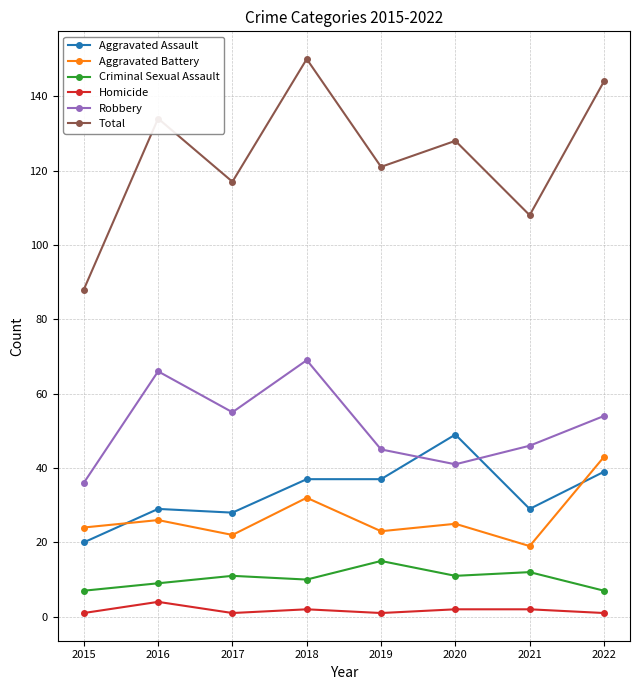

Rank the series by their maximum value, from highest to lowest.

Total, Robbery, Aggravated Assault, Aggravated Battery, Criminal Sexual Assault, Homicide